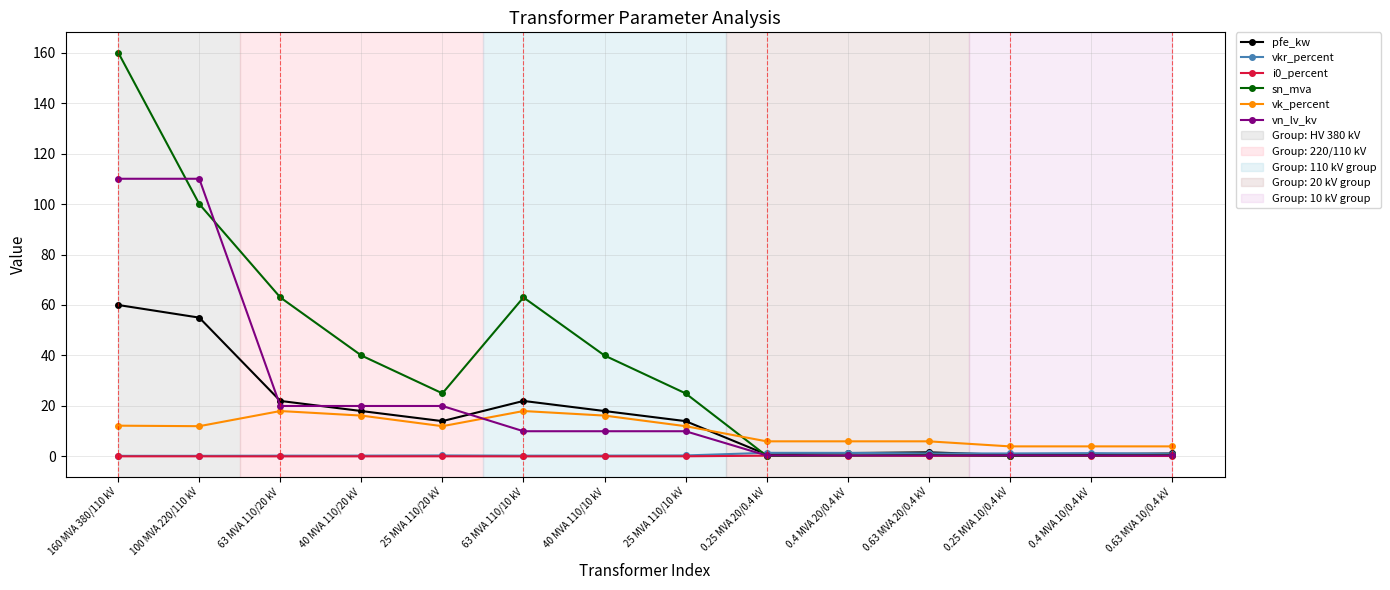

What is the value of the vn_lv_kv point at the 2nd from the left?

110.0